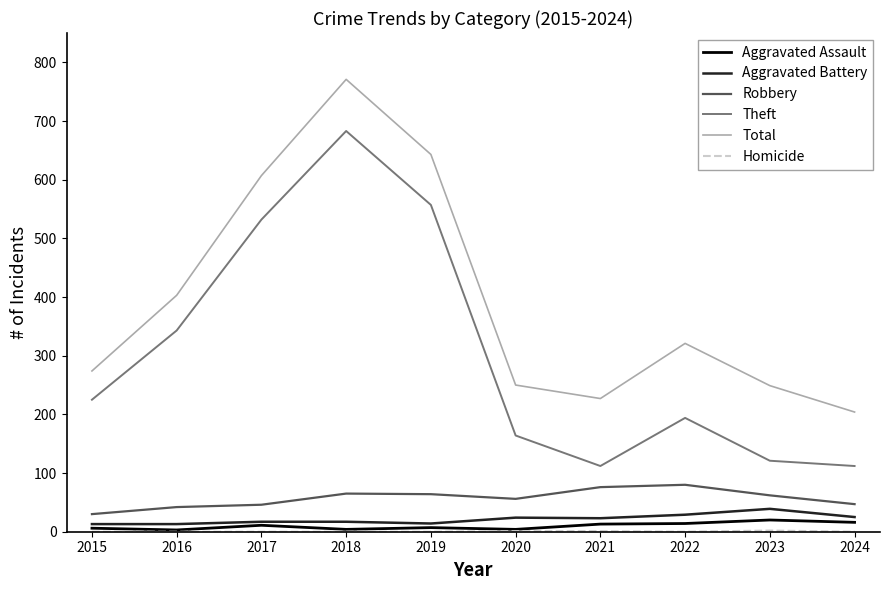

How many series are shown in this chart?

6